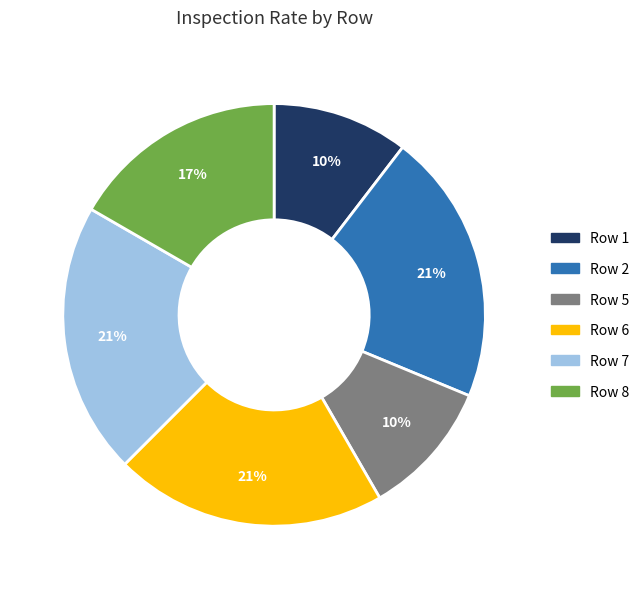

Is the sum of Row 5 and Row 8 greater than half?

No